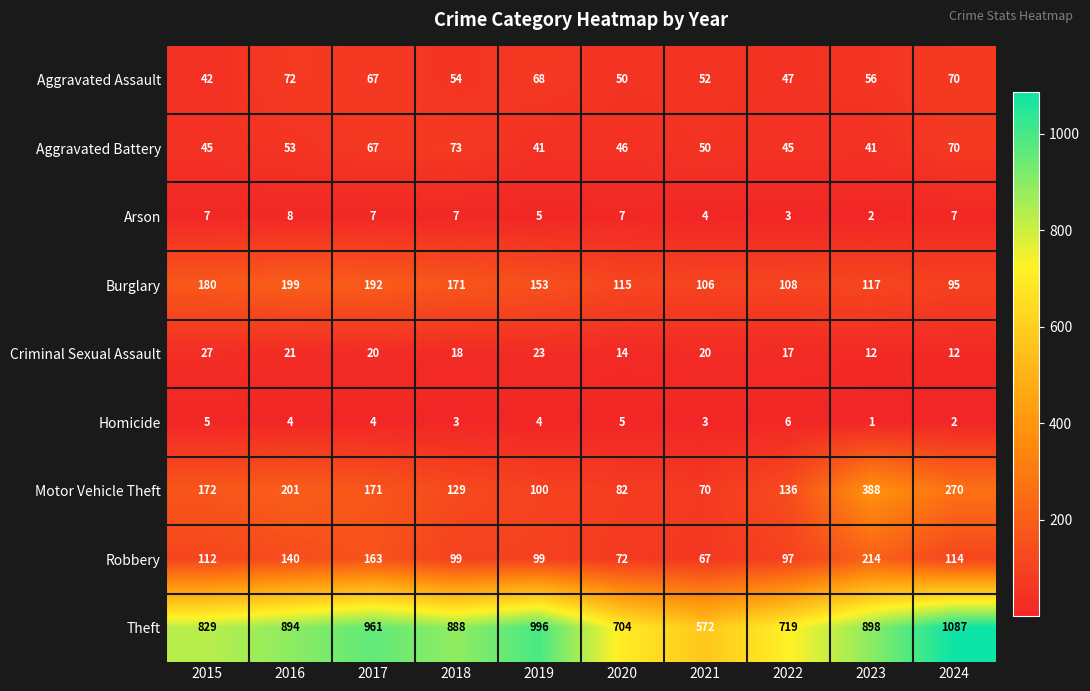

At which label does Burglary first exceed 153?

2015